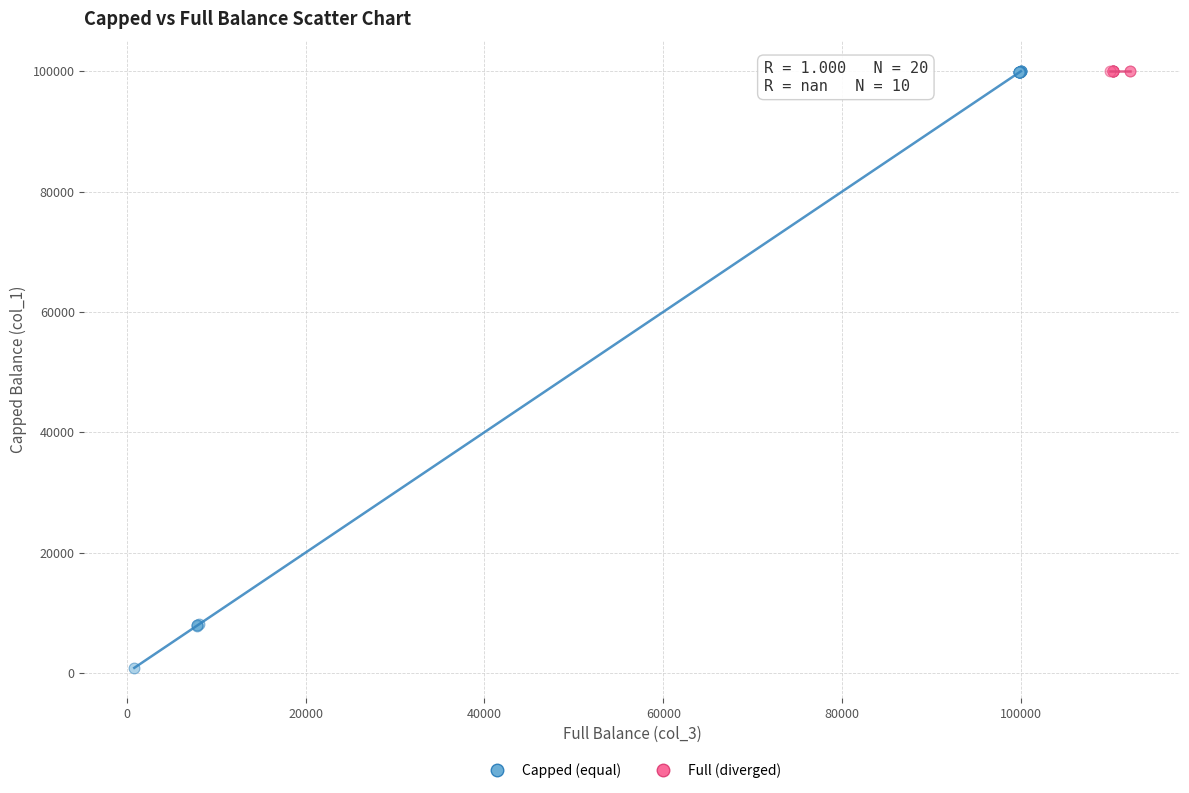

Which series reaches the minimum Y coordinate?

Capped (equal)